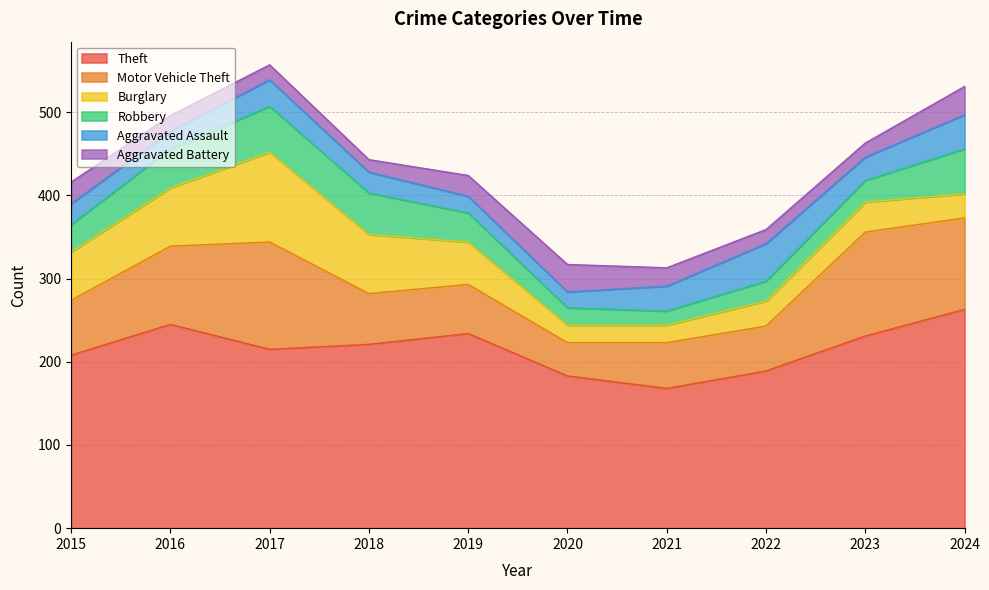

How many interior local valleys does the Motor Vehicle Theft series have?

2